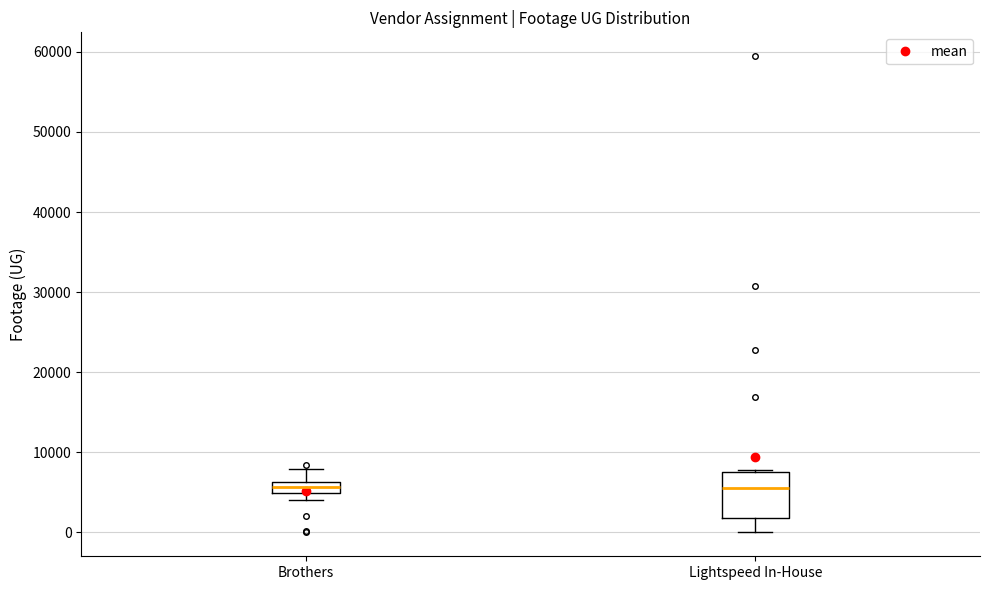

Which box is the tallest, from its lower edge to its upper edge?

Lightspeed In-House